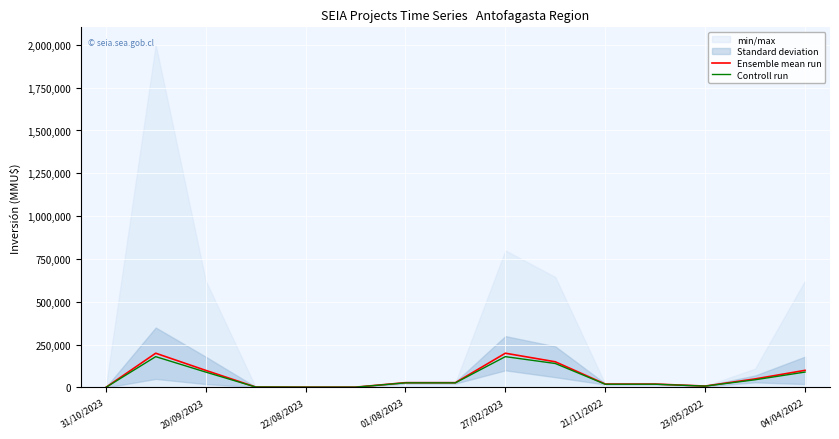

What is the maximum value for Controll run?

180000.0